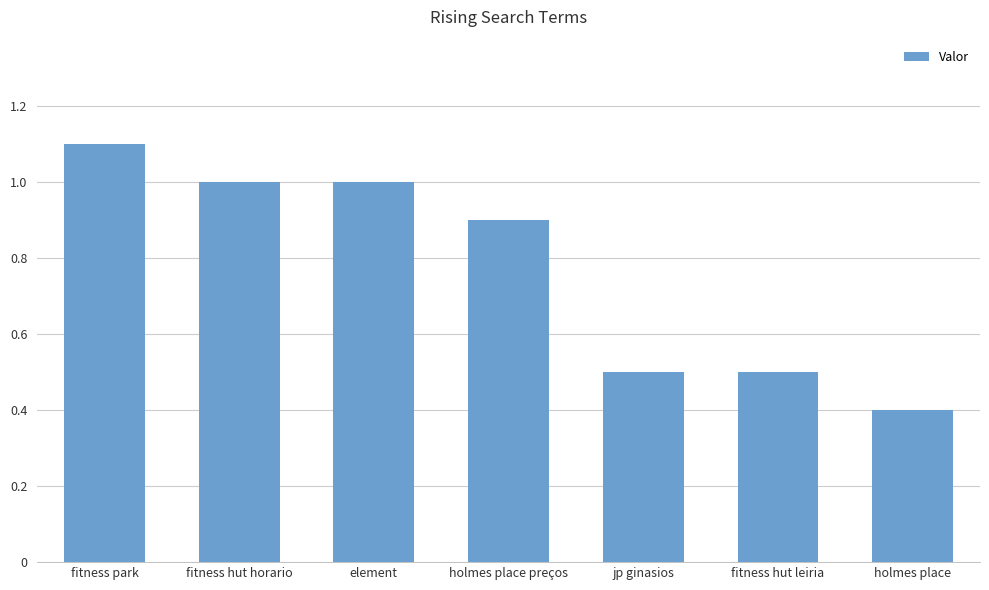

True or false: the data shows 0.7 at element.

False